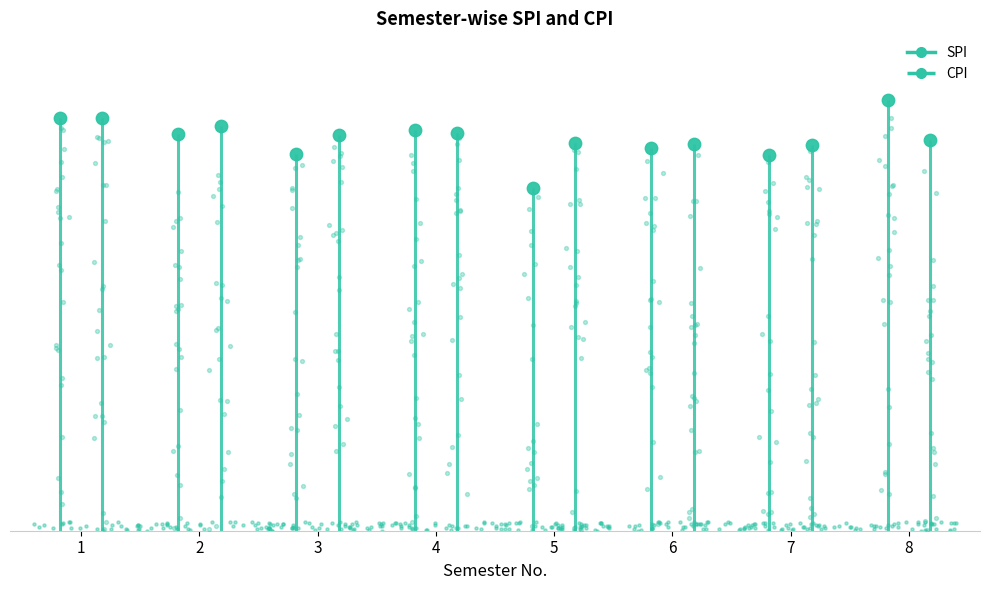

Which series has the largest Y range (max minus min)?

SPI